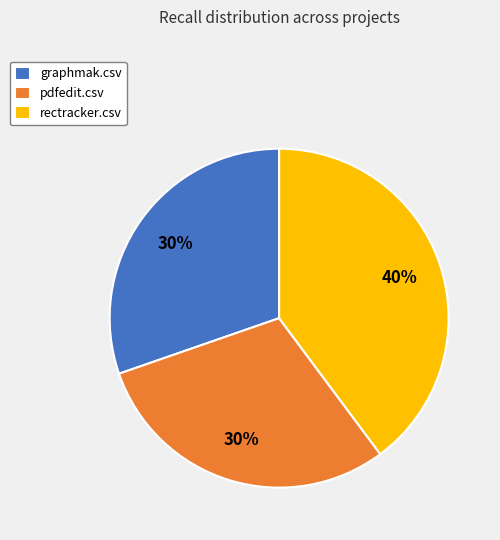

Is it true that rectracker.csv is 40% of the pie?

True